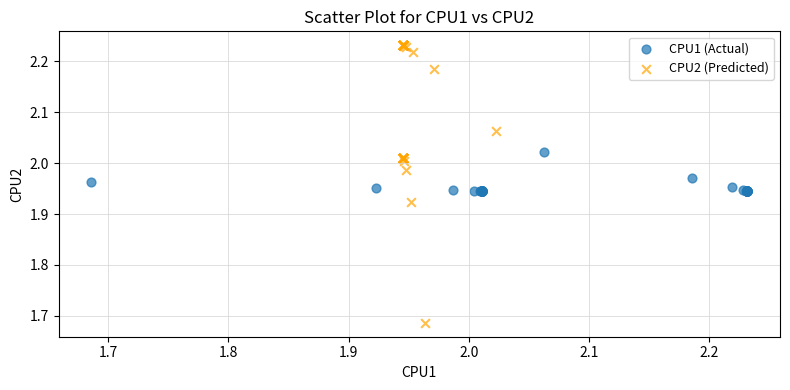

Which series reaches the minimum Y coordinate?

CPU2 (Predicted)